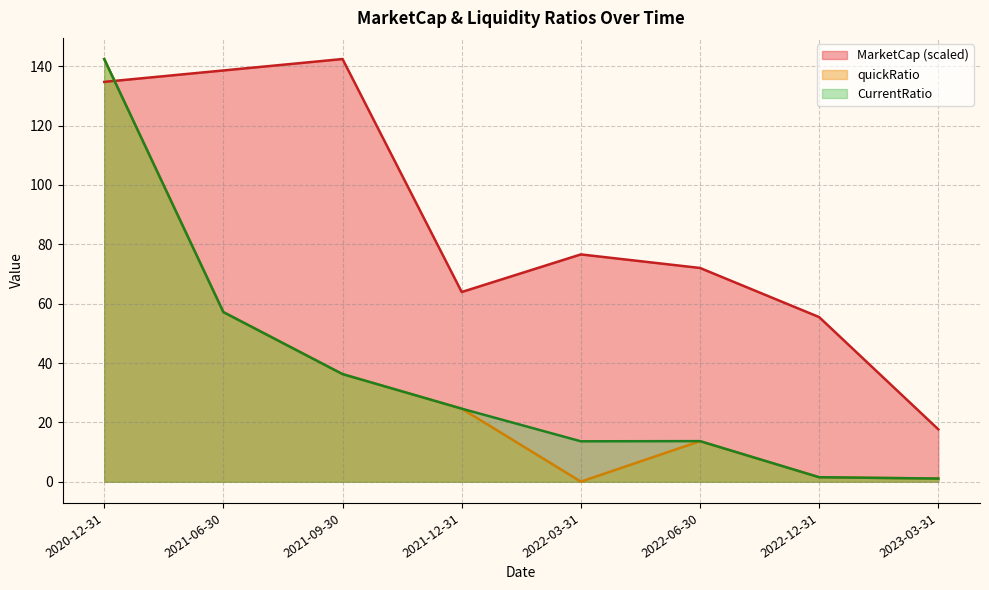

The CurrentRatio series shows 9.6 at 2021-09-30. True or false?

False